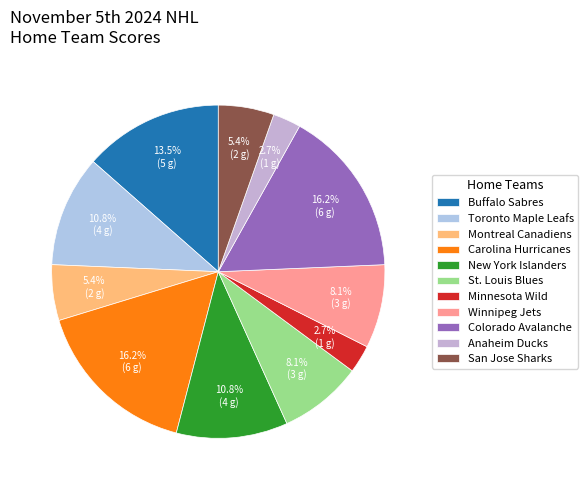

Combined, what portion of the pie is Minnesota Wild and Buffalo Sabres?

16.2%